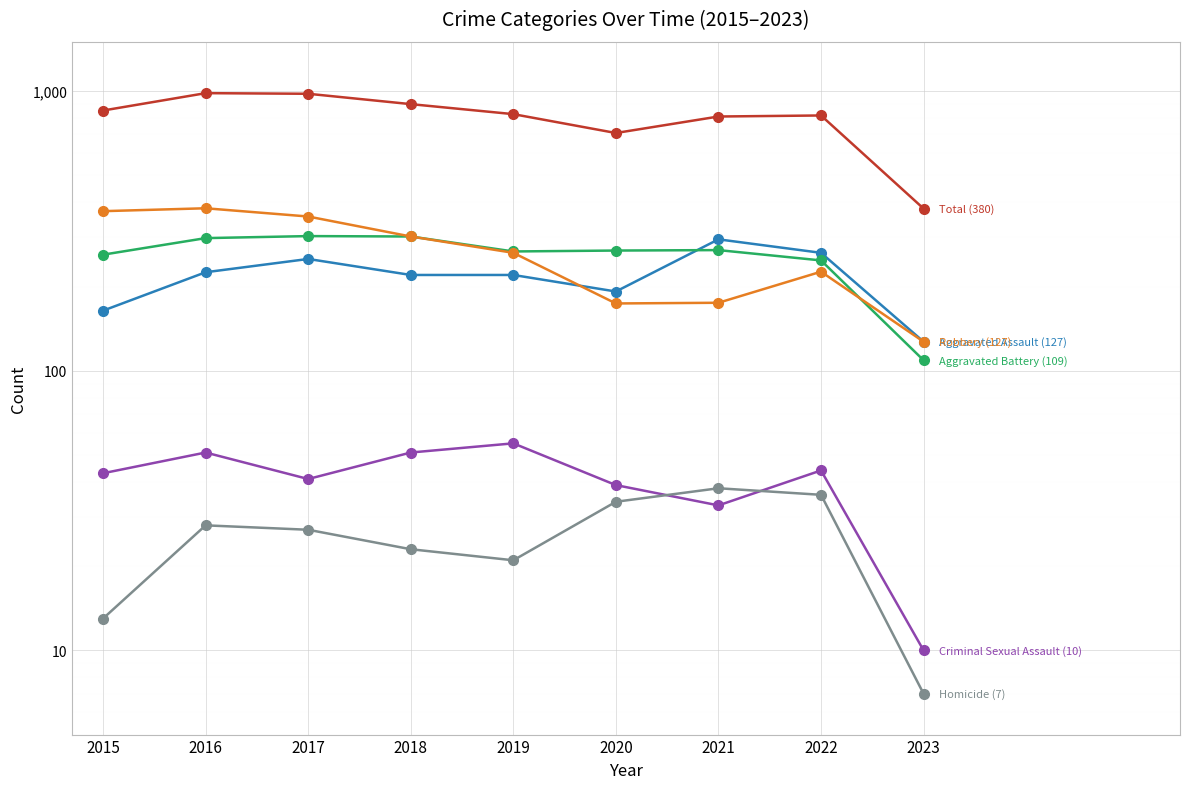

Which series has the largest range (max minus min)?

Total